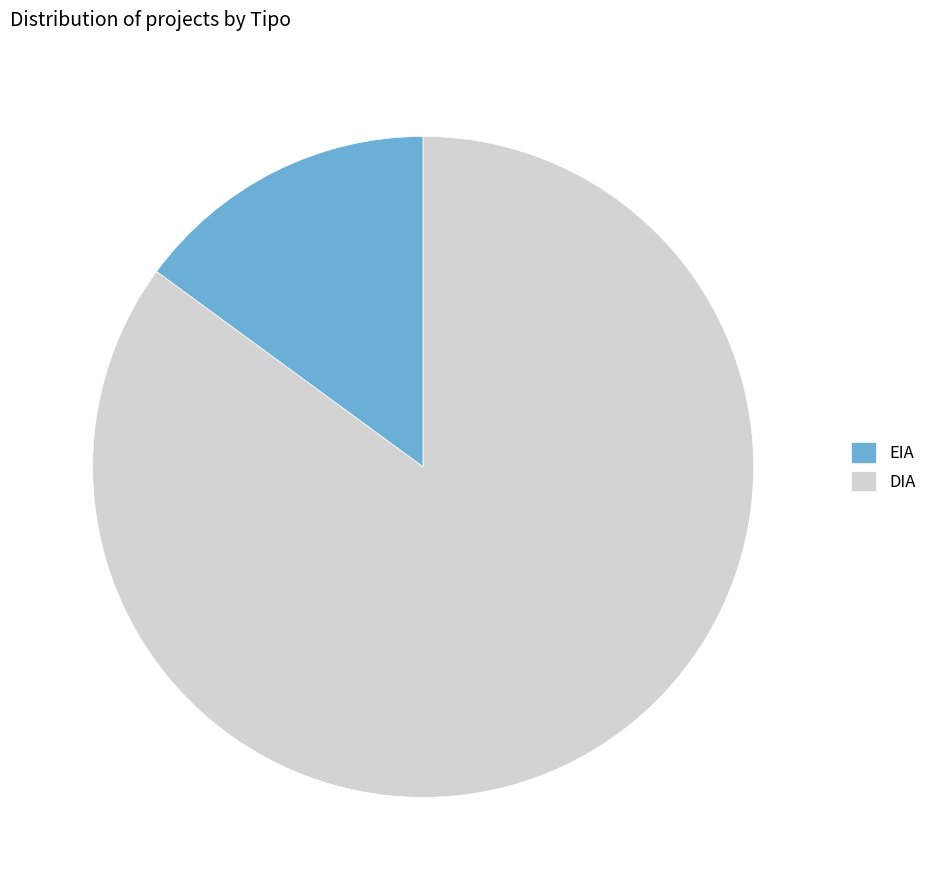

Combined, do DIA and EIA account for over 50%?

Yes